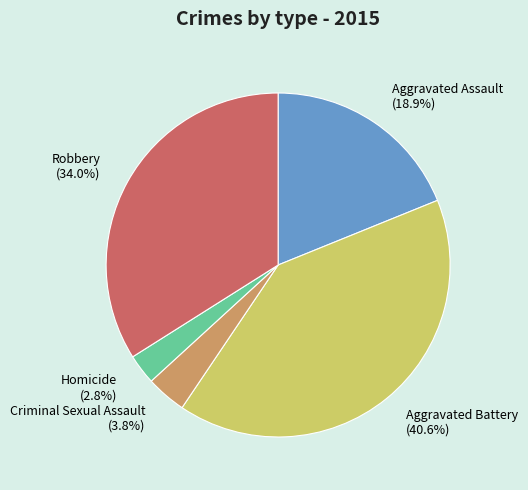

Which has a higher value, Aggravated Assault (18.9%) or Robbery (34.0%)?

Robbery (34.0%)